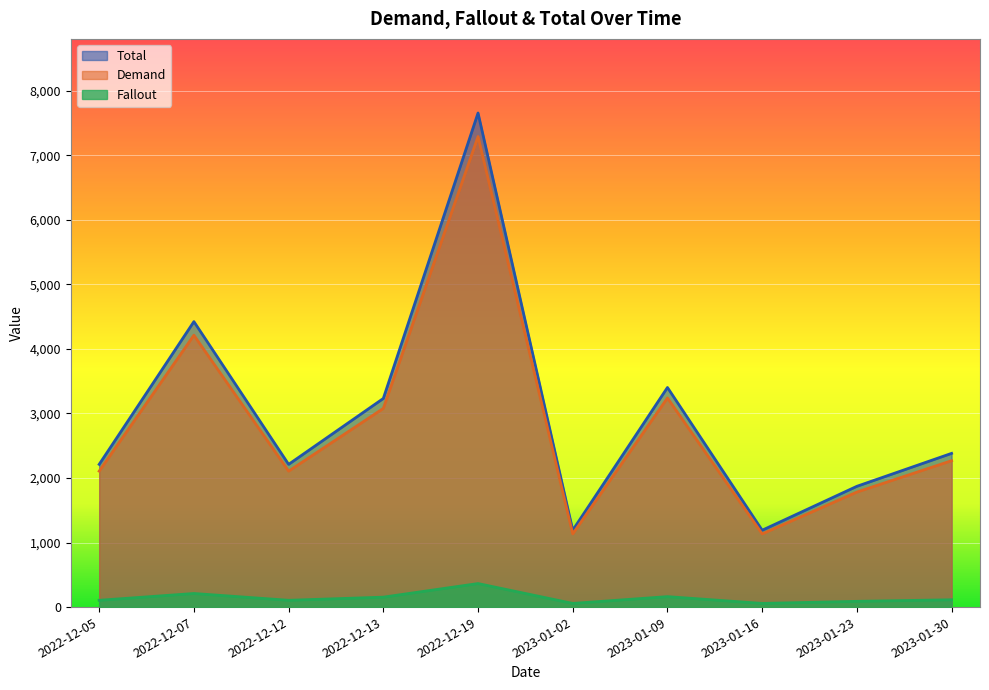

How many lines are shown in the chart?

3